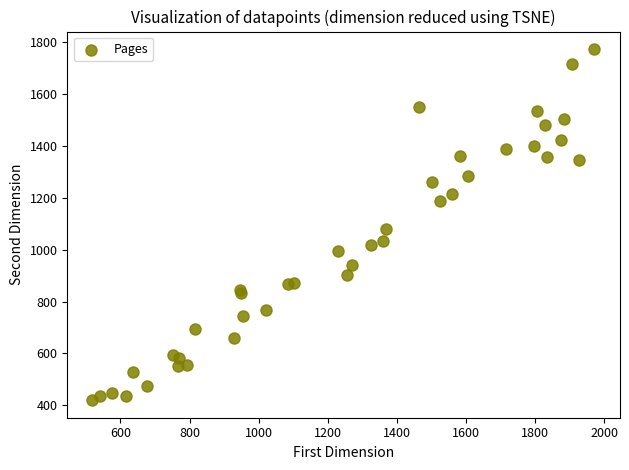

What Y value in the scatter plot is closest to 1097?

1082